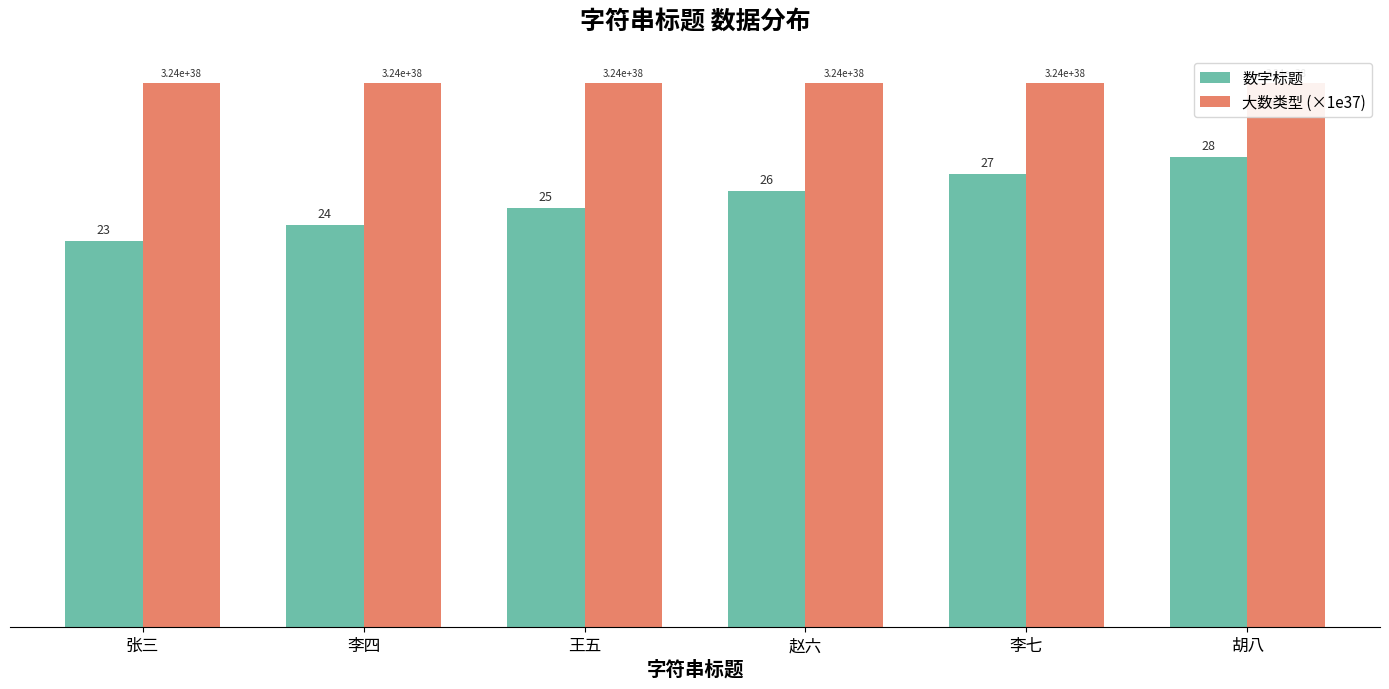

What is the total value across all series at 李四?

56.4